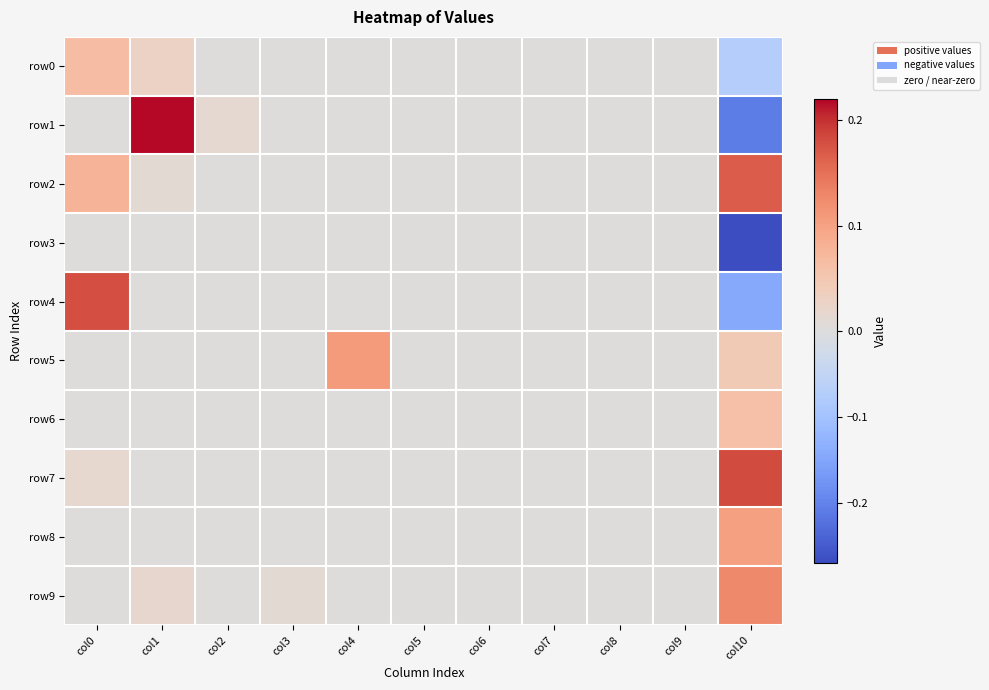

At col6, list the series in order from largest to smallest.

row0, row1, row2, row3, row4, row5, row6, row7, row8, row9